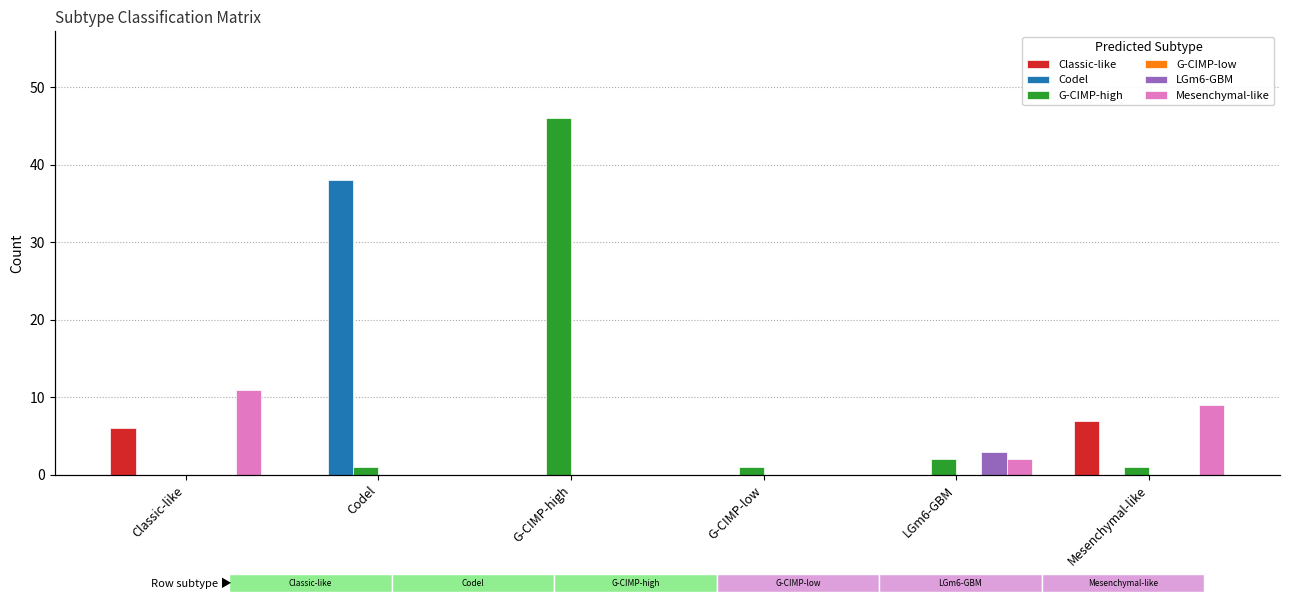

Is it true that Mesenchymal-like equals 3 at Mesenchymal-like?

False